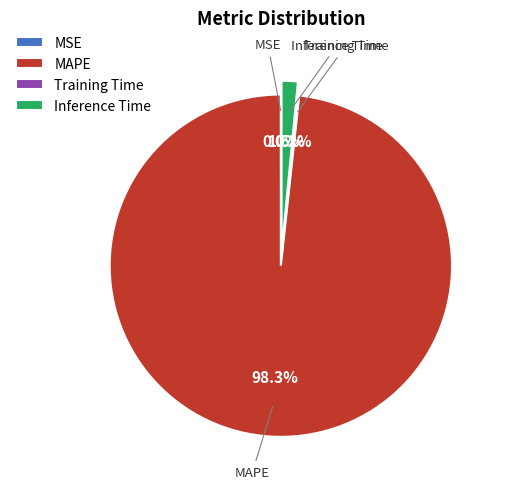

How many segments does this pie chart have?

4